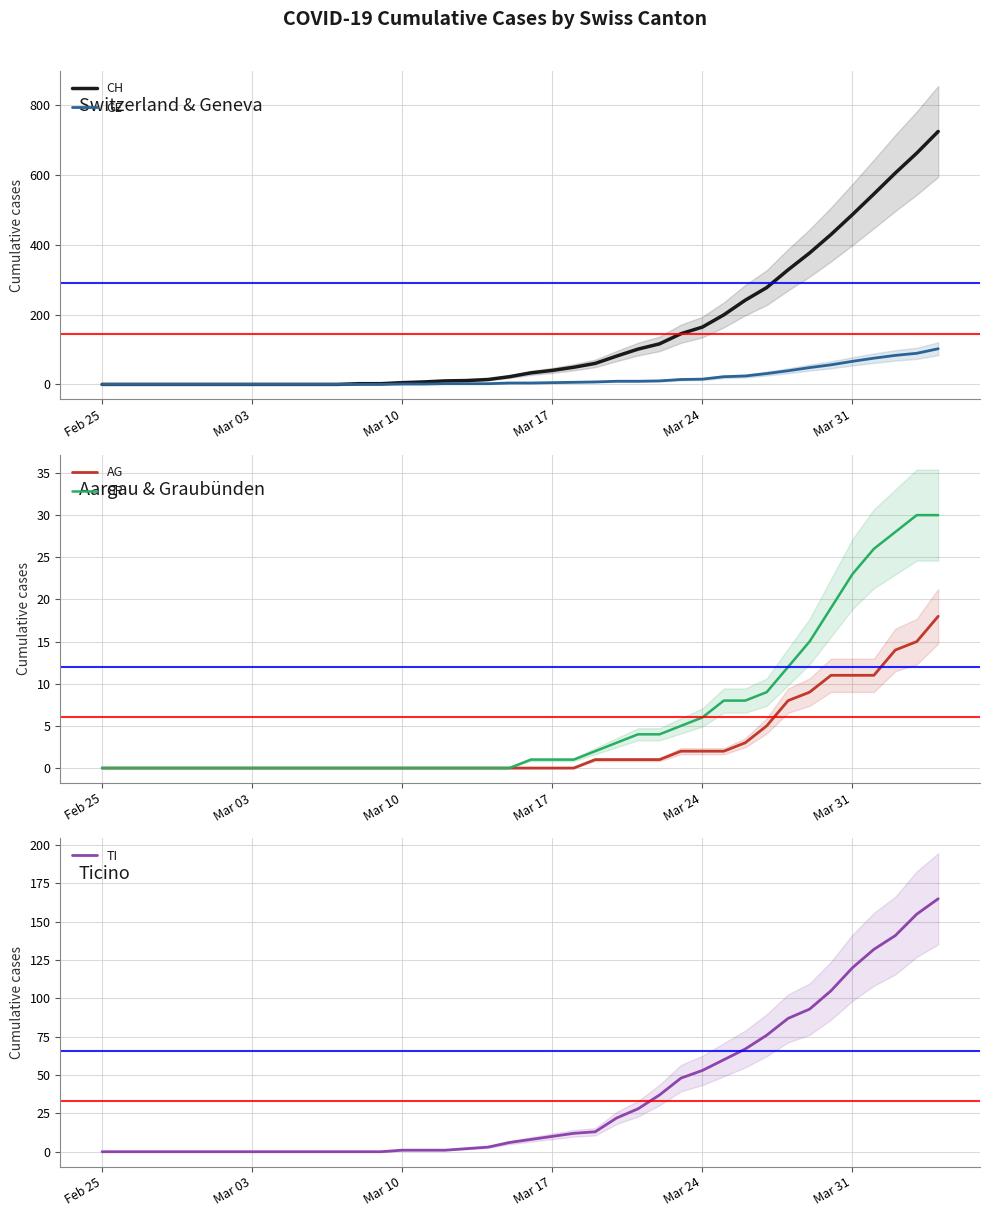

What is the maximum value for TI?

165